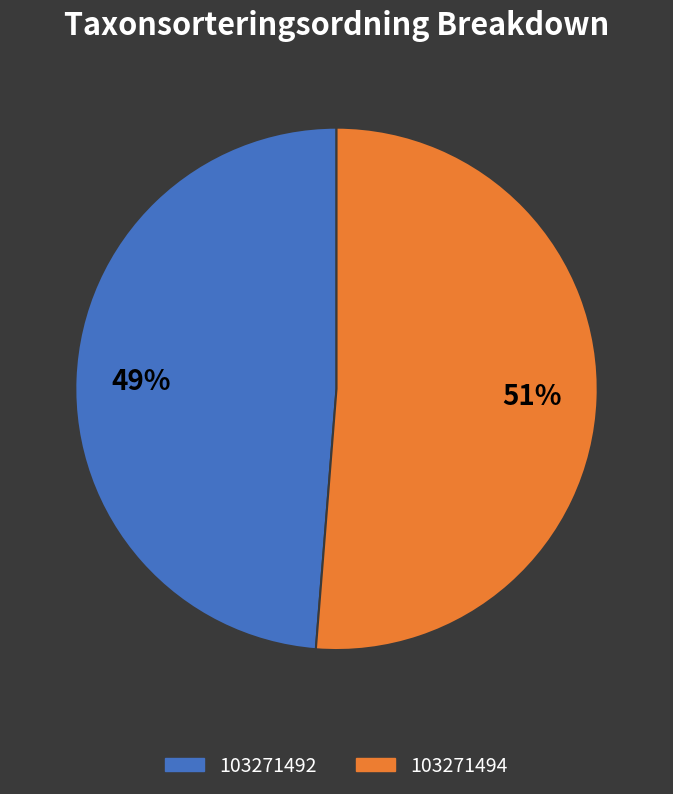

Approximately how many times larger is the value at 103271492 compared to 103271494?

1.0